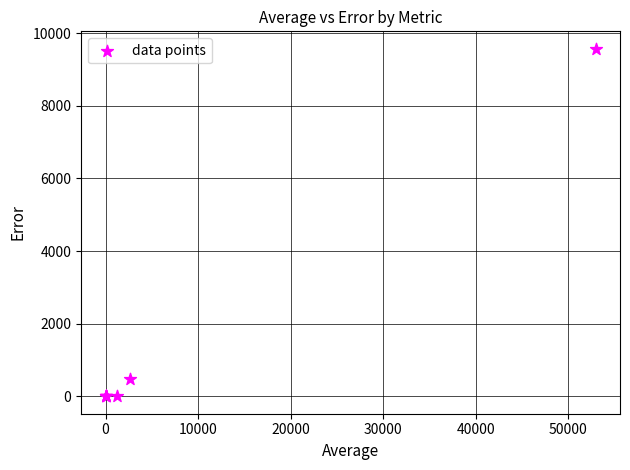

What Y value in the scatter plot is closest to 4787?

483.6